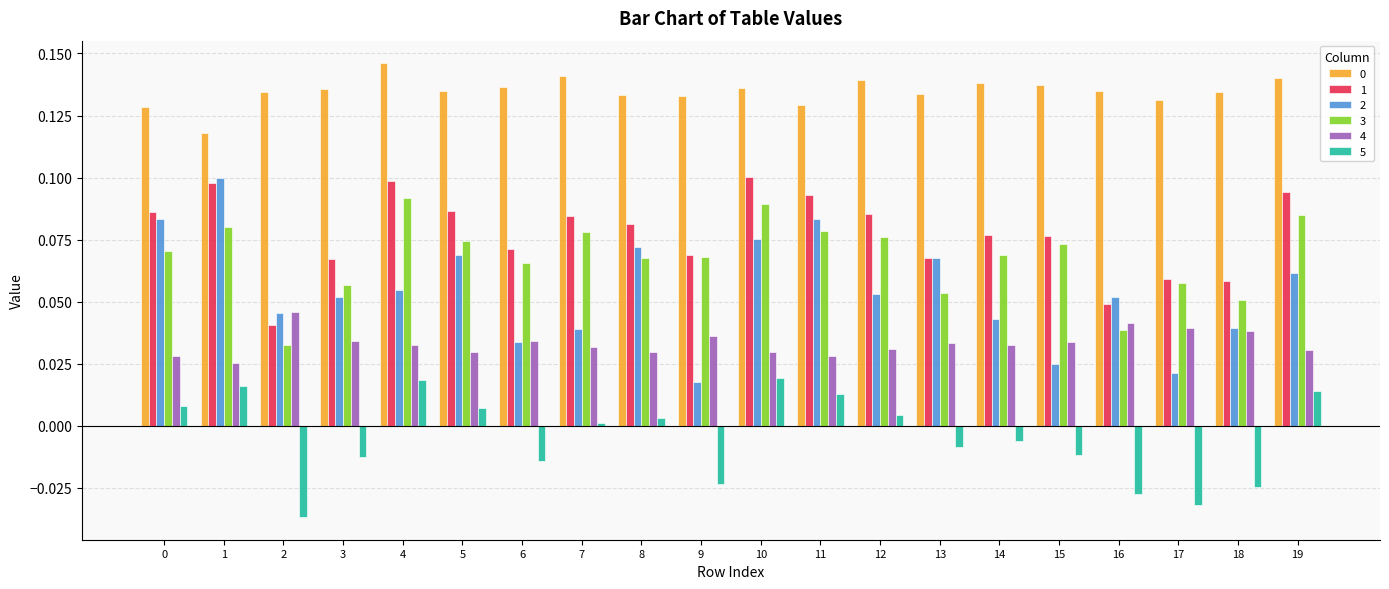

Is the value of 4 at 0 greater than the value of 0 at 9?

No